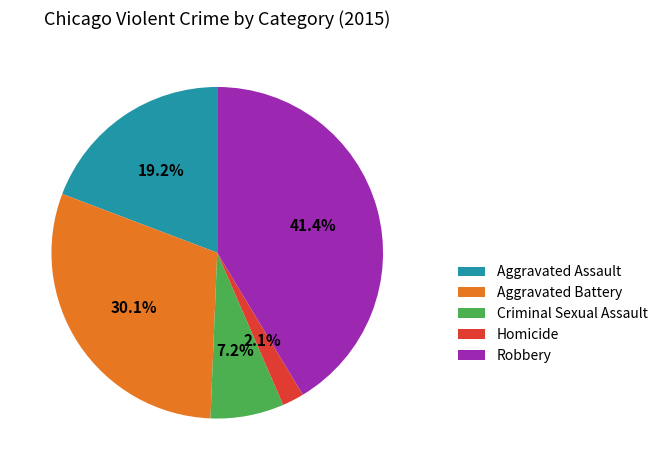

To the nearest percent, what percentage of the pie is Aggravated Assault?

19%